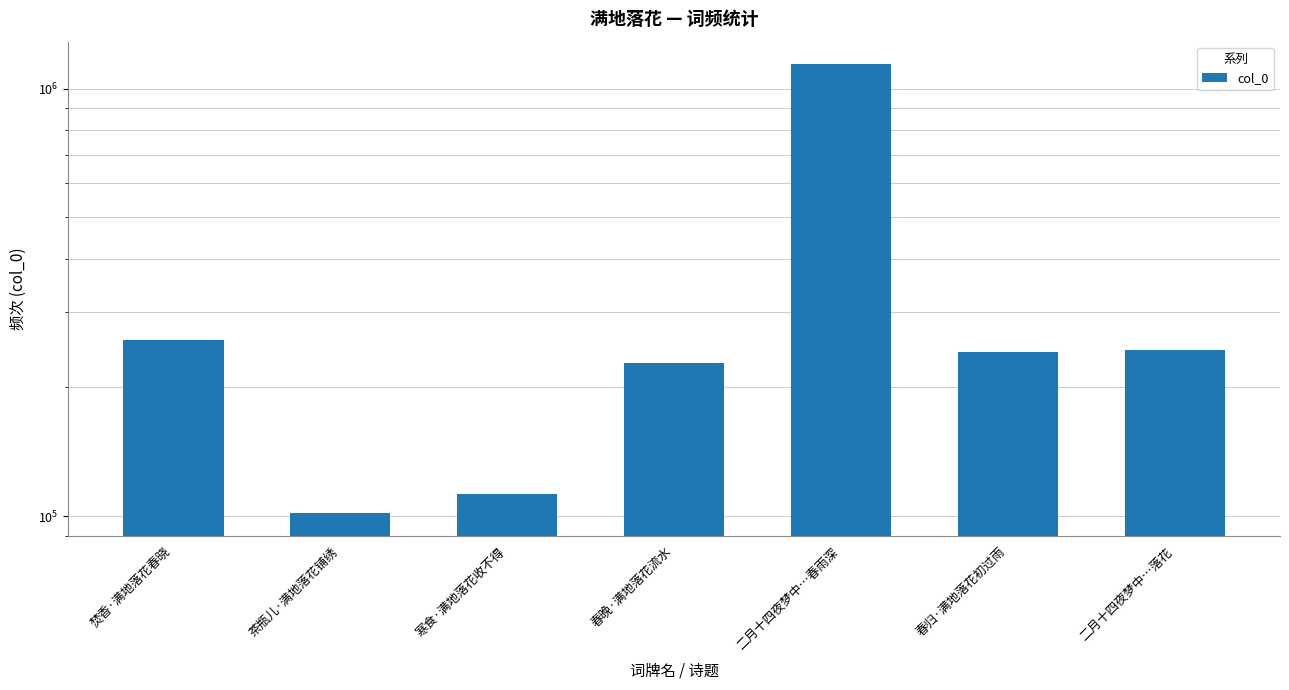

What position from the right is 春归·满地落花初过雨?

2